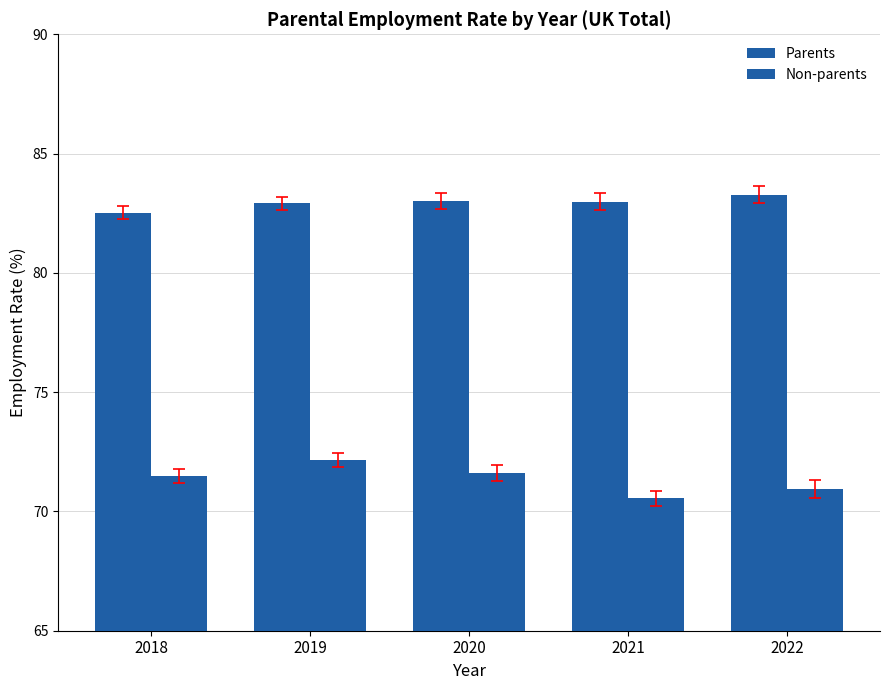

Does the chart contain any negative values?

No